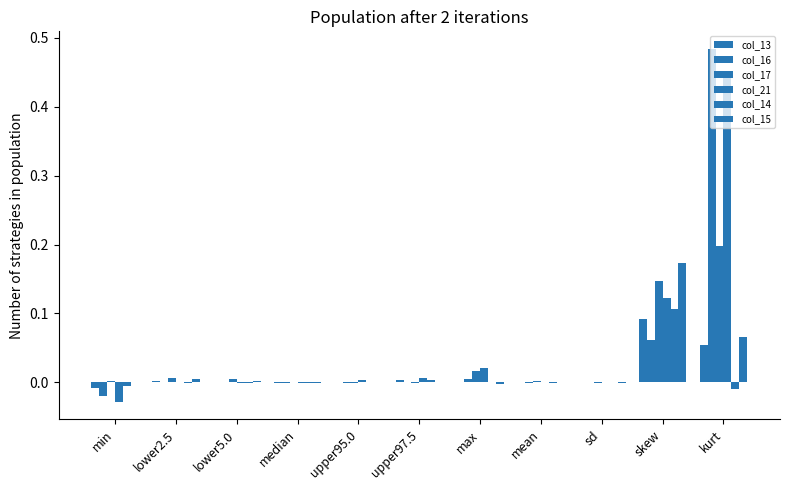

Is it true that col_14 equals -0.0 at median?

False